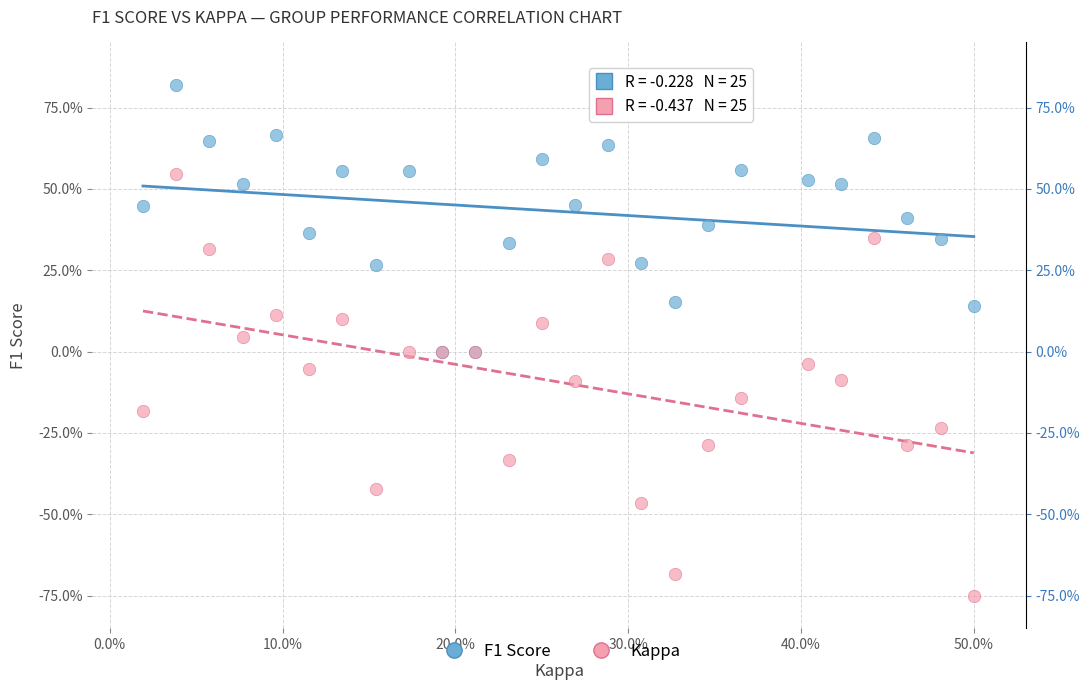

What are all the series names shown in the legend?

F1 Score, Kappa